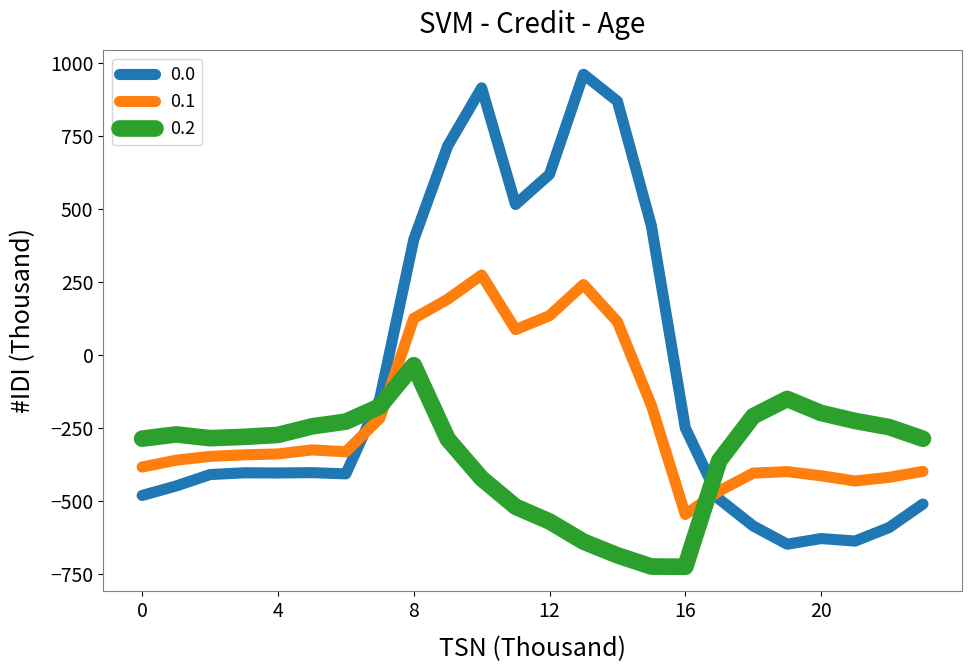

What is the maximum value shown in the chart?

962.7